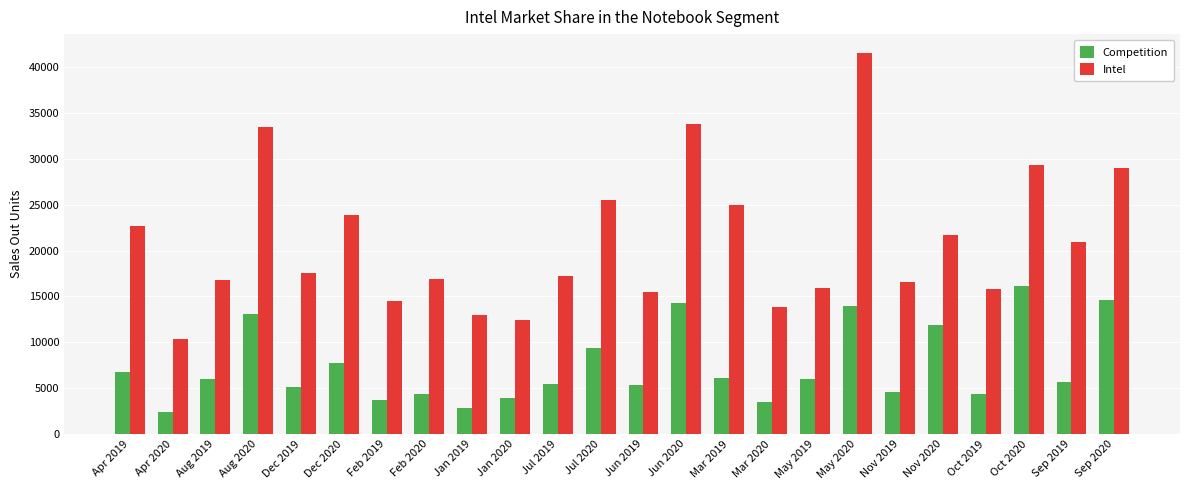

Which series has the largest total across all categories?

Intel